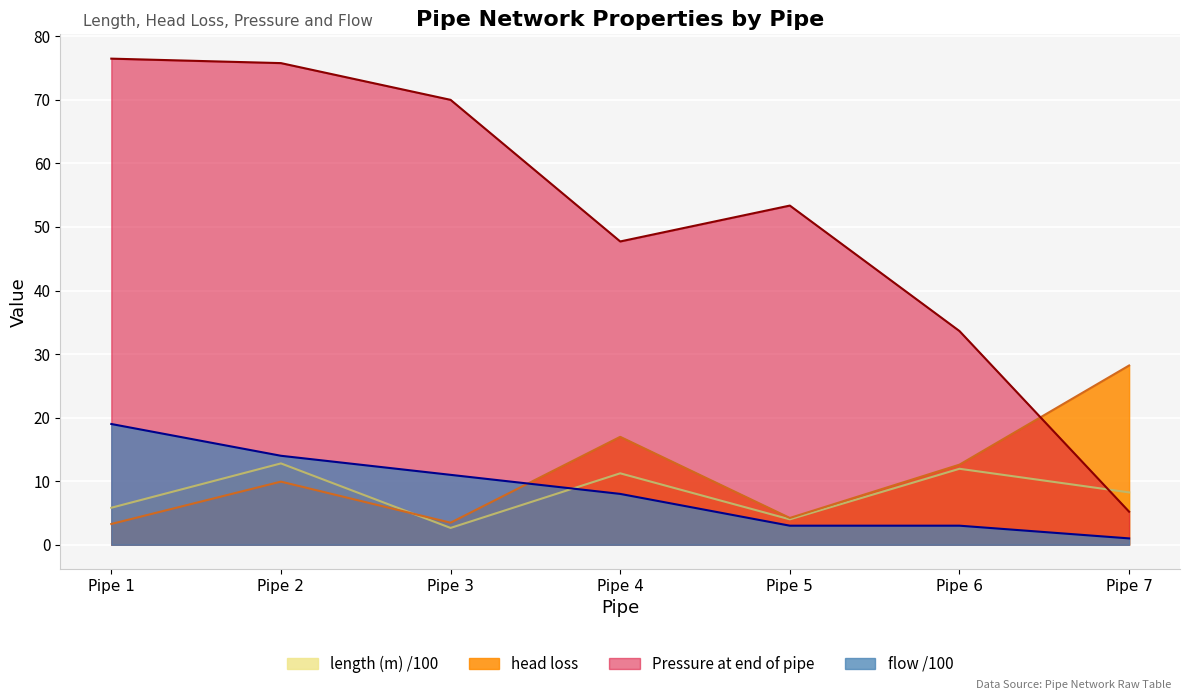

List the labels in order of Pressure at end of pipe value, largest first.

Pipe 1, Pipe 2, Pipe 3, Pipe 5, Pipe 4, Pipe 6, Pipe 7